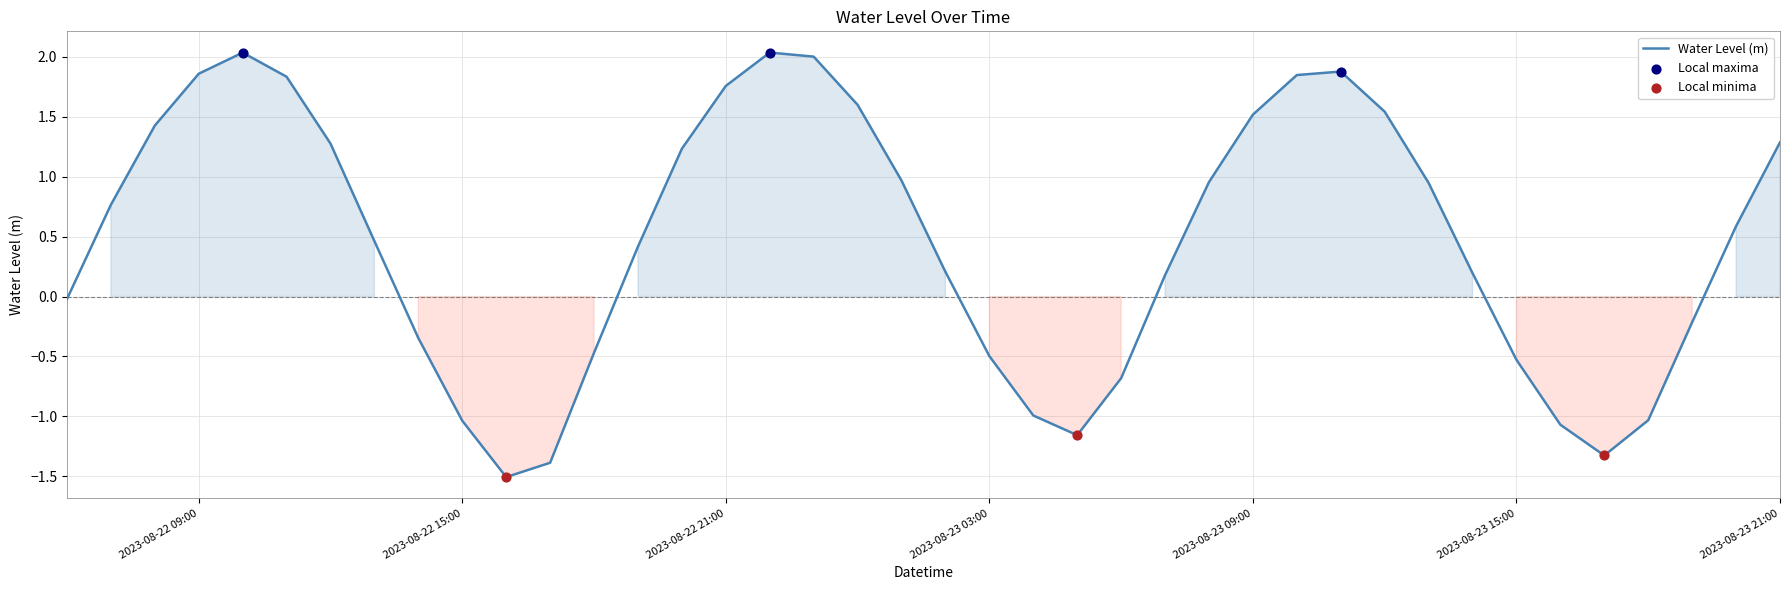

What is the difference between the maximum and minimum values?

3.5